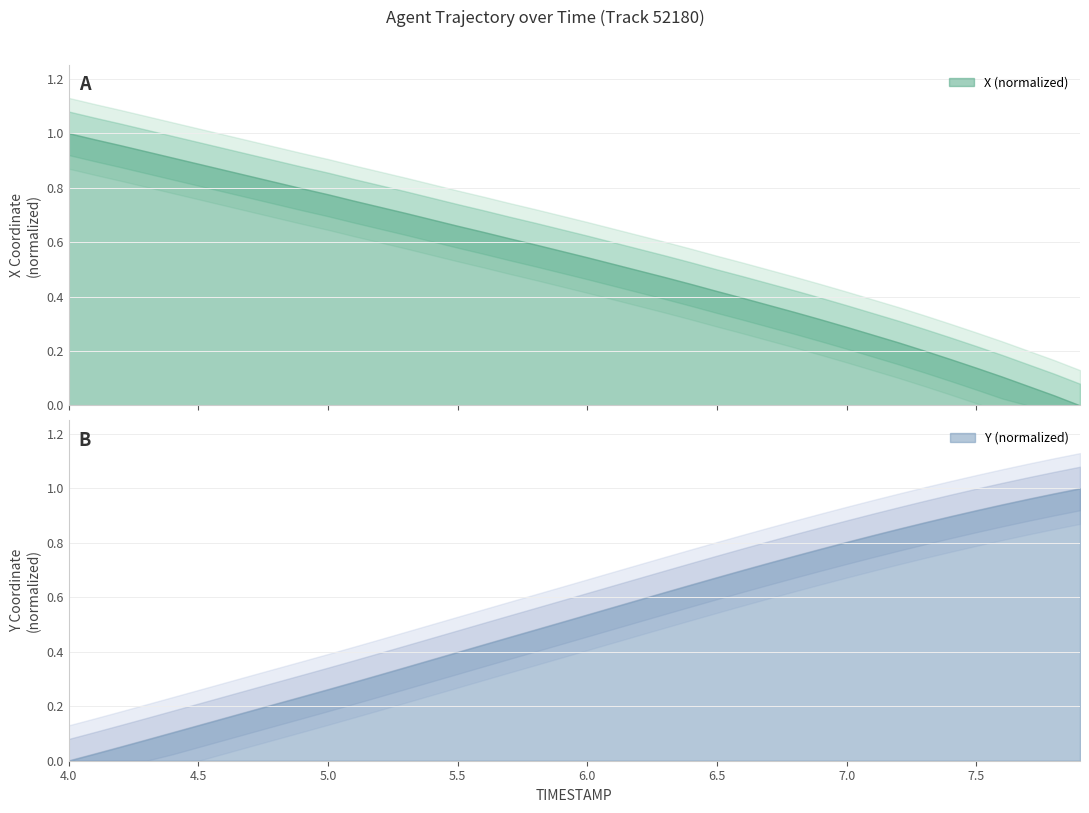

The Y series shows 0.4 at 7.7. True or false?

False